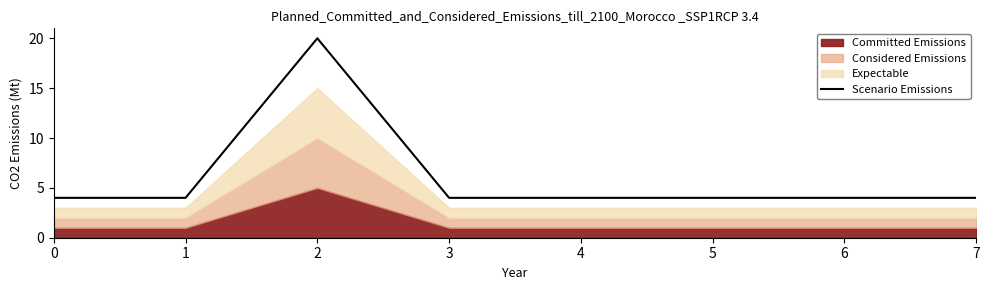

Reading right to left, what are all the values shown in this chart?

4	4	4	4	4	20	4	4